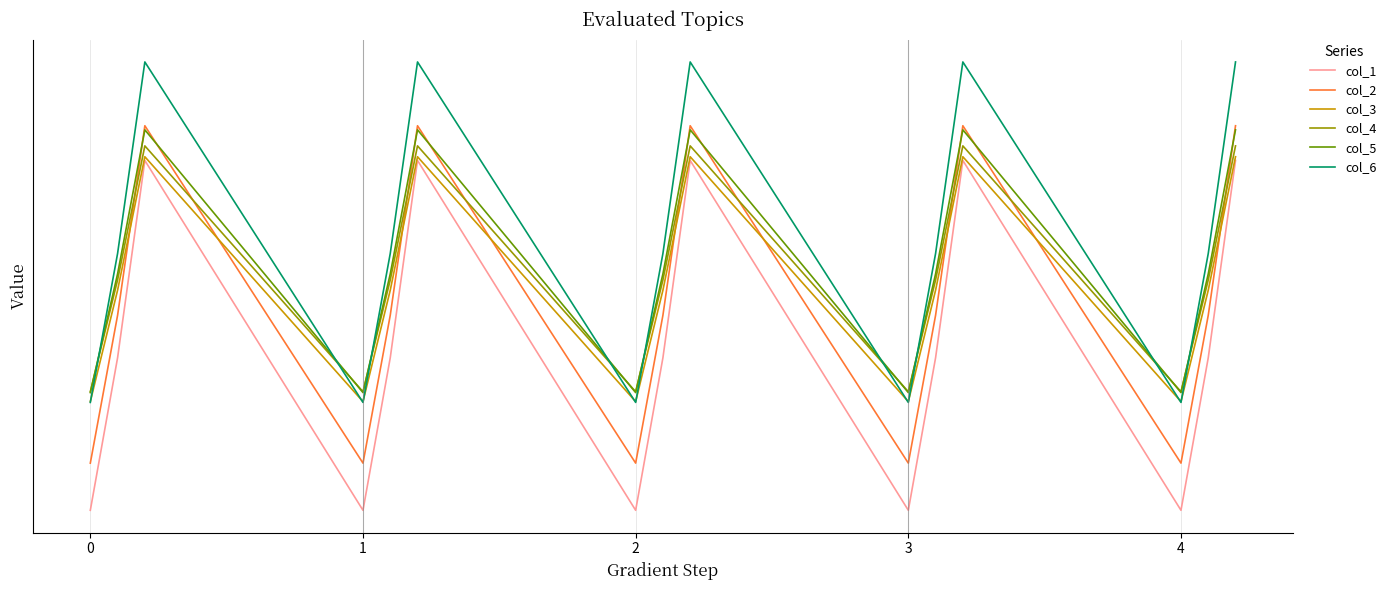

Between 14 and 7, which is larger?

14